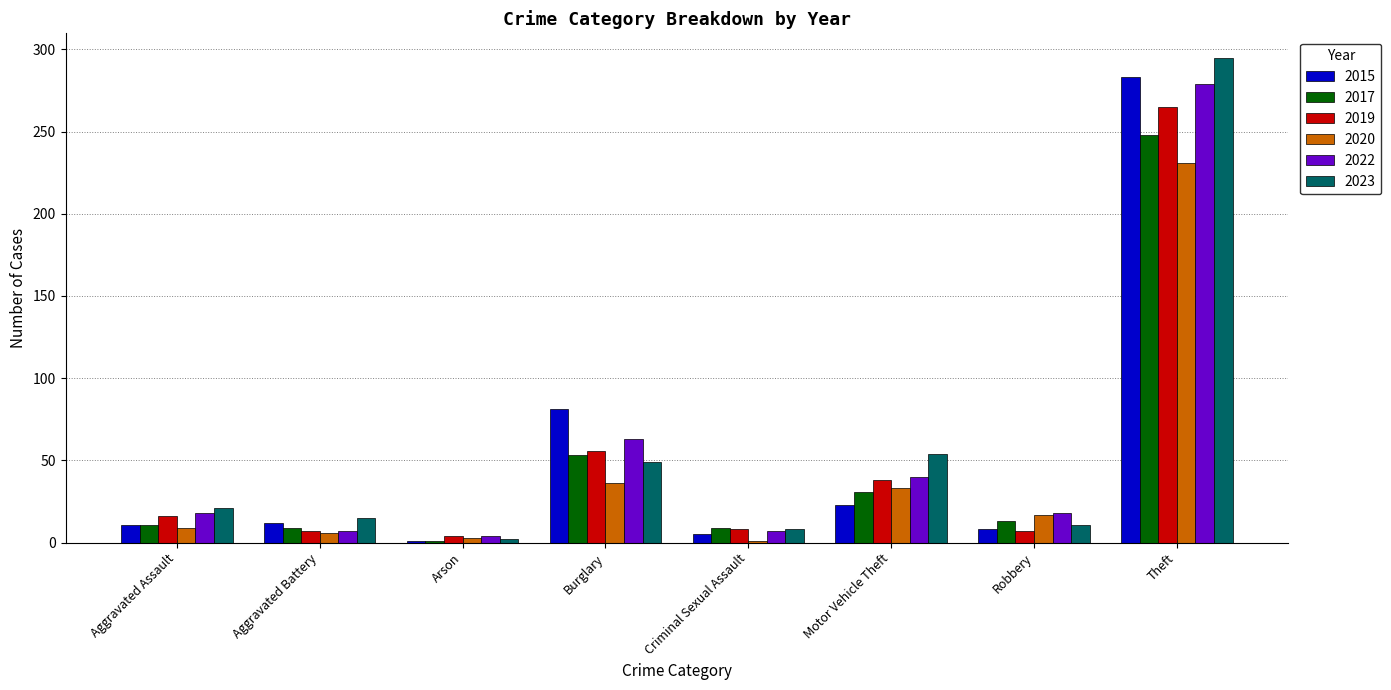

Count the number of data series in this chart.

6